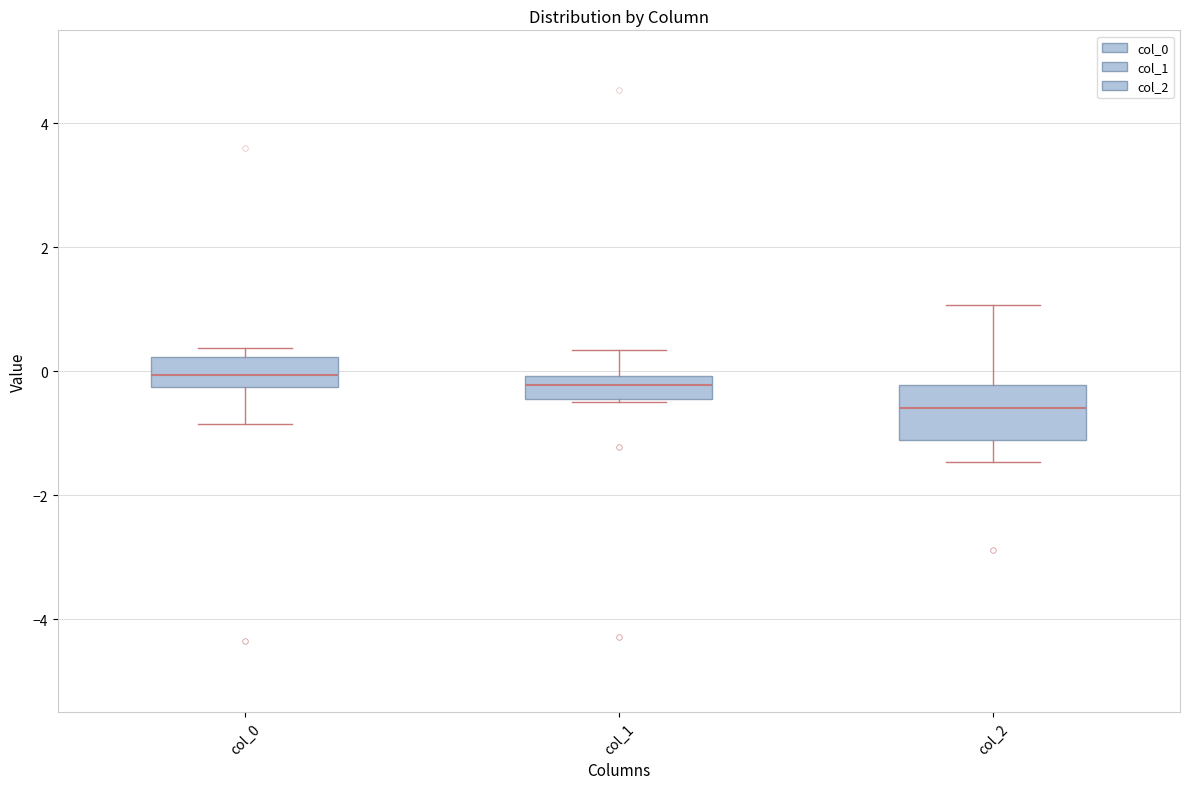

Which box is the tallest, from its lower edge to its upper edge?

col_2